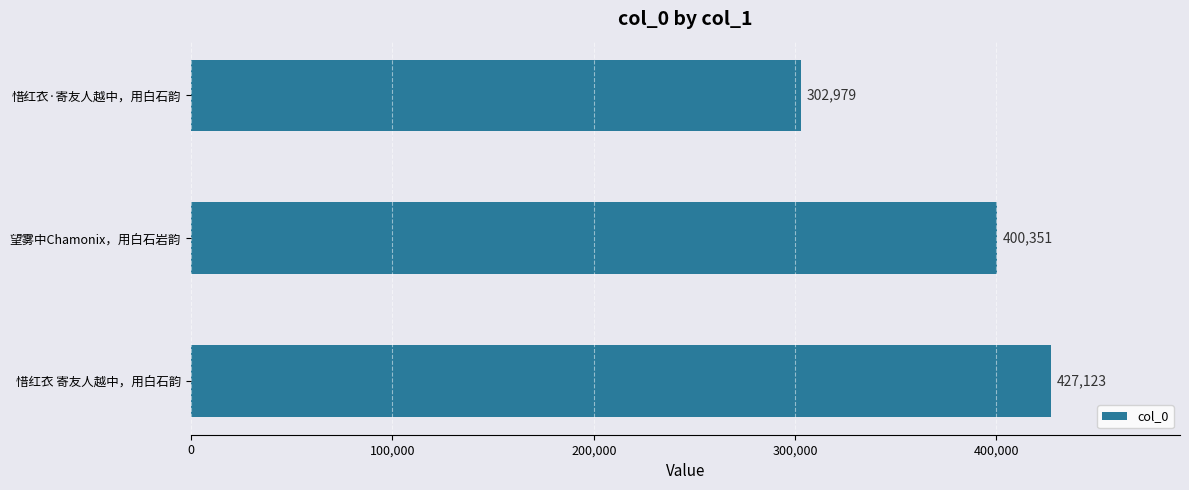

What is the ratio of the value at 望雾中Chamonix，用白石岩韵 to the value at 惜红衣·寄友人越中，用白石韵?

1.3